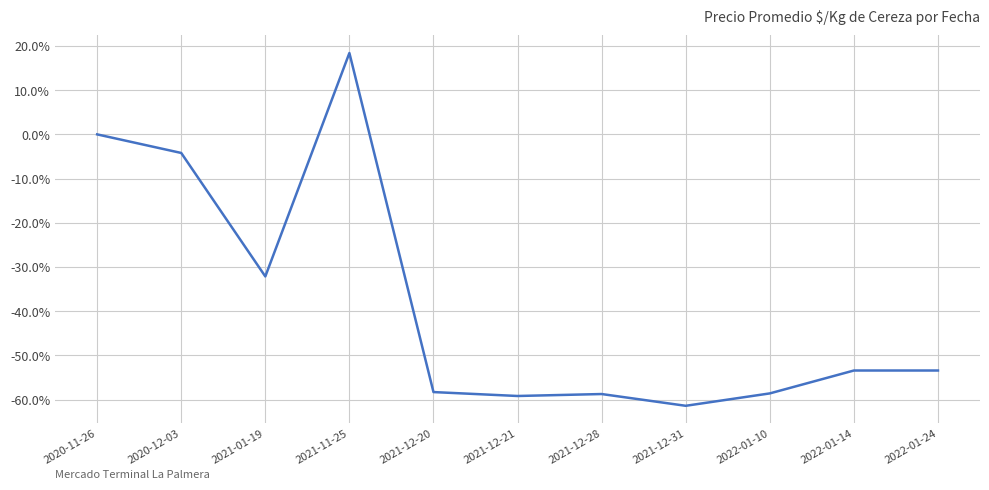

What is the difference between the values at 2022-01-10 and 2021-01-19?

26.5